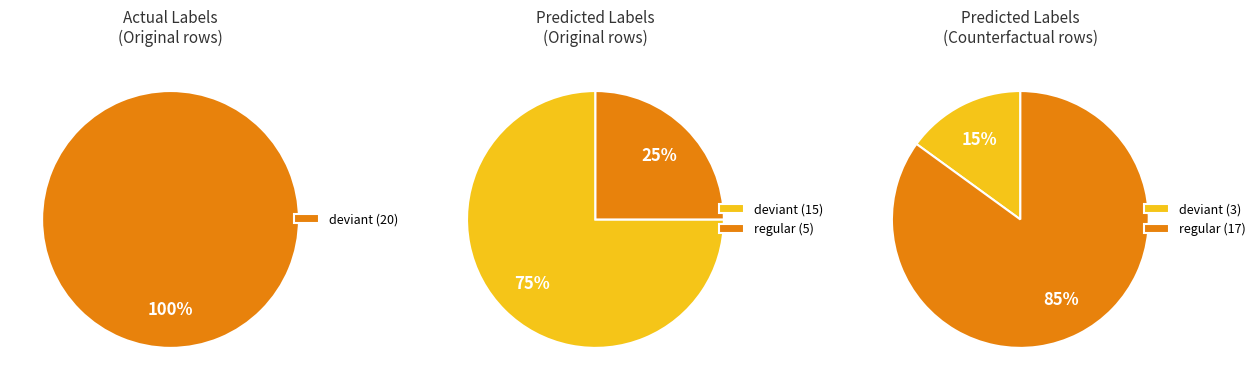

Count the number of slices in the pie.

2